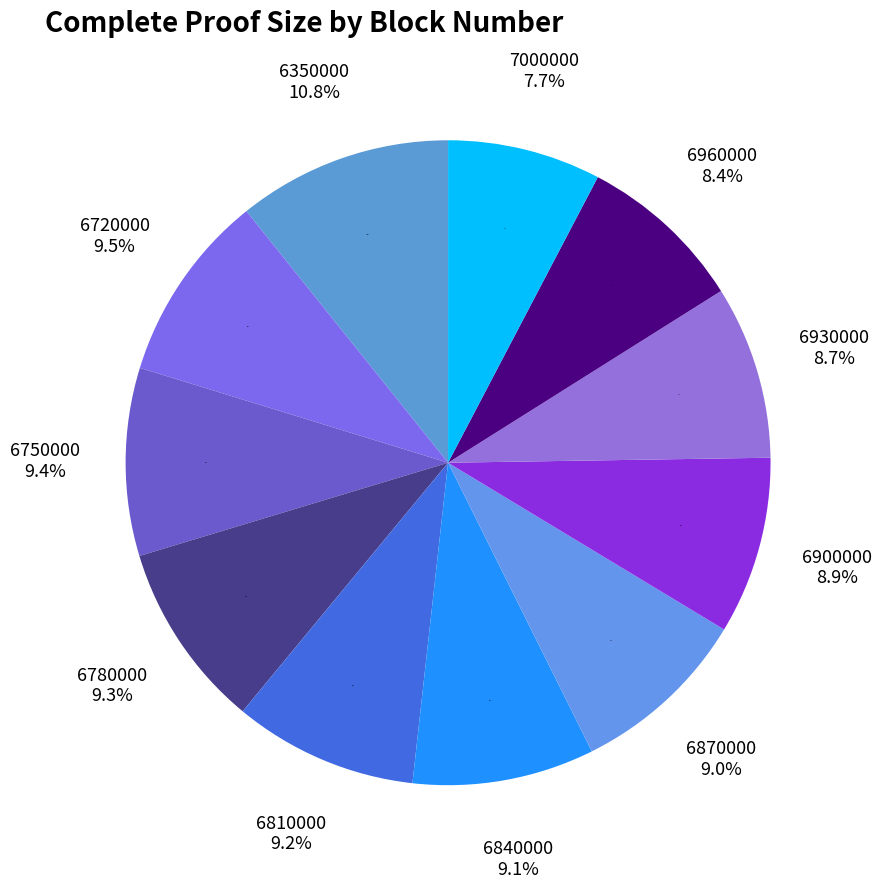

To the nearest percent, what percentage of the pie is 6780000?

9%